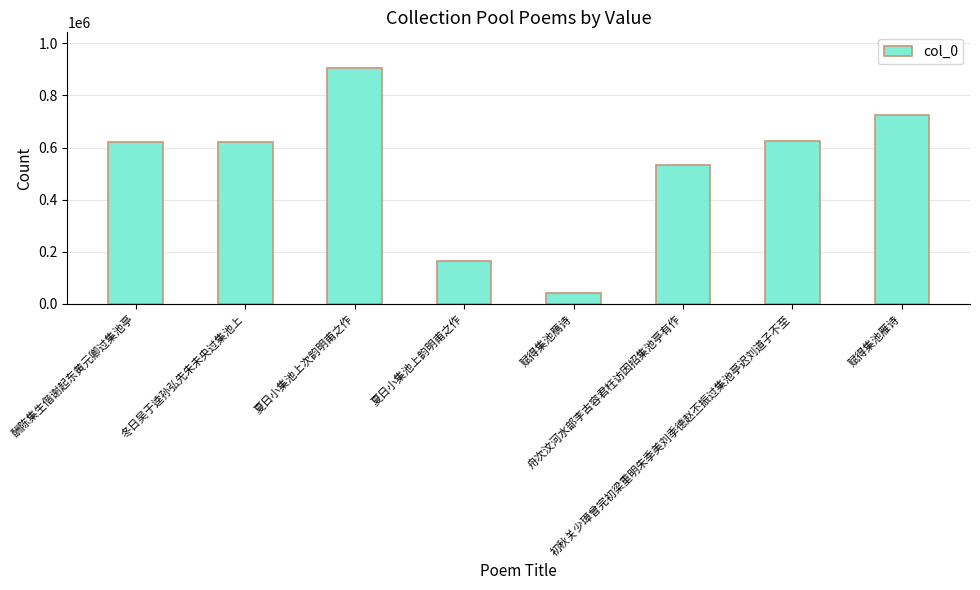

How many bars are there in total?

8